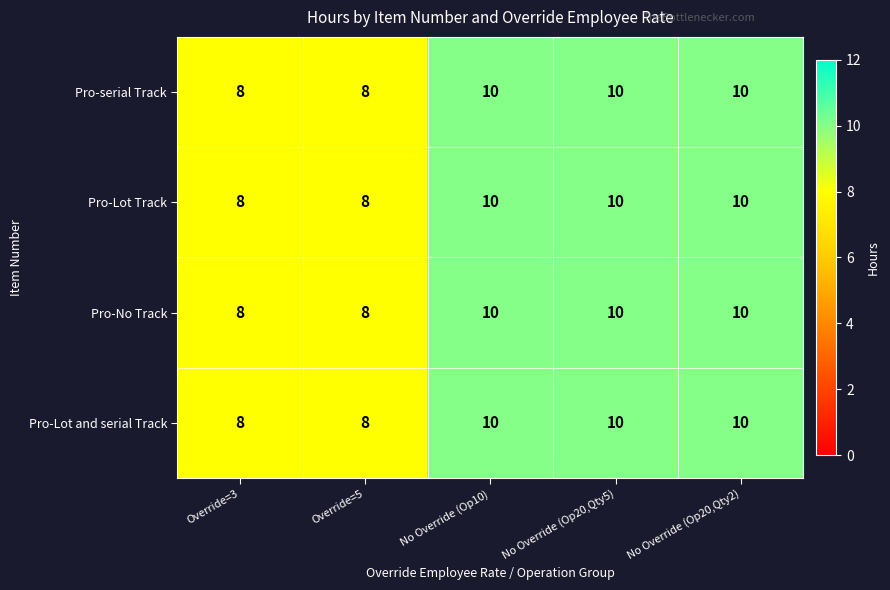

What is the minimum value shown in the chart?

8